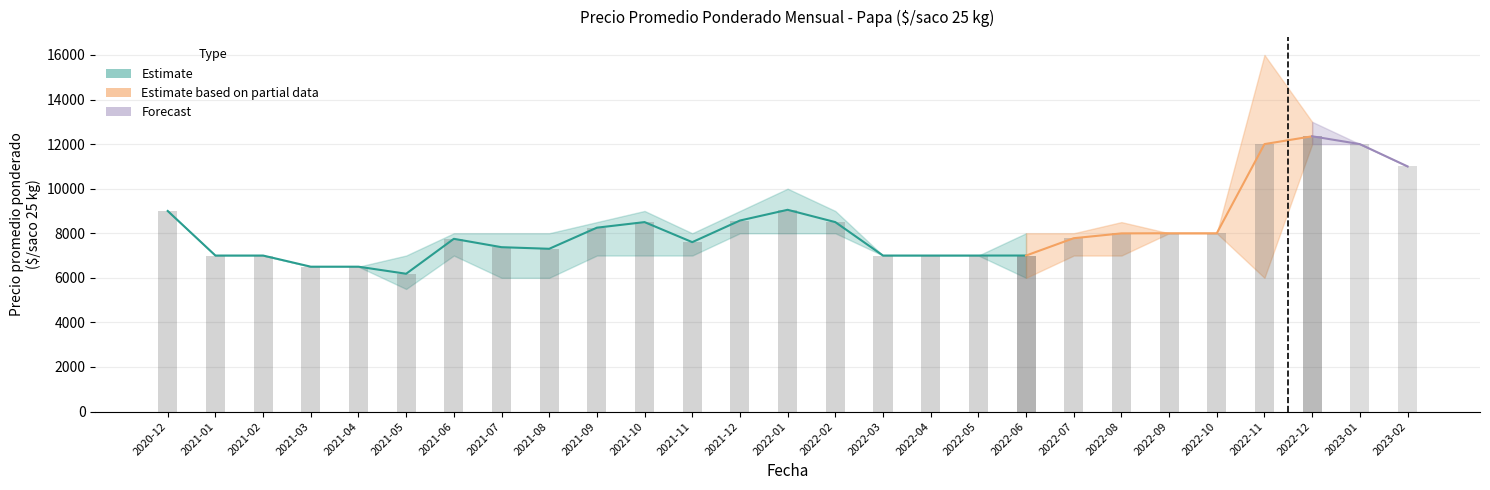

Between 2021-07 and 2022-04, which is larger?

2021-07